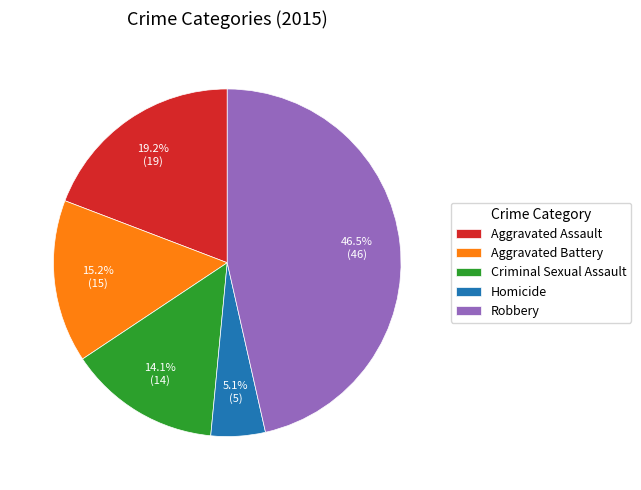

True or false: Homicide accounts for 1% of the total.

False